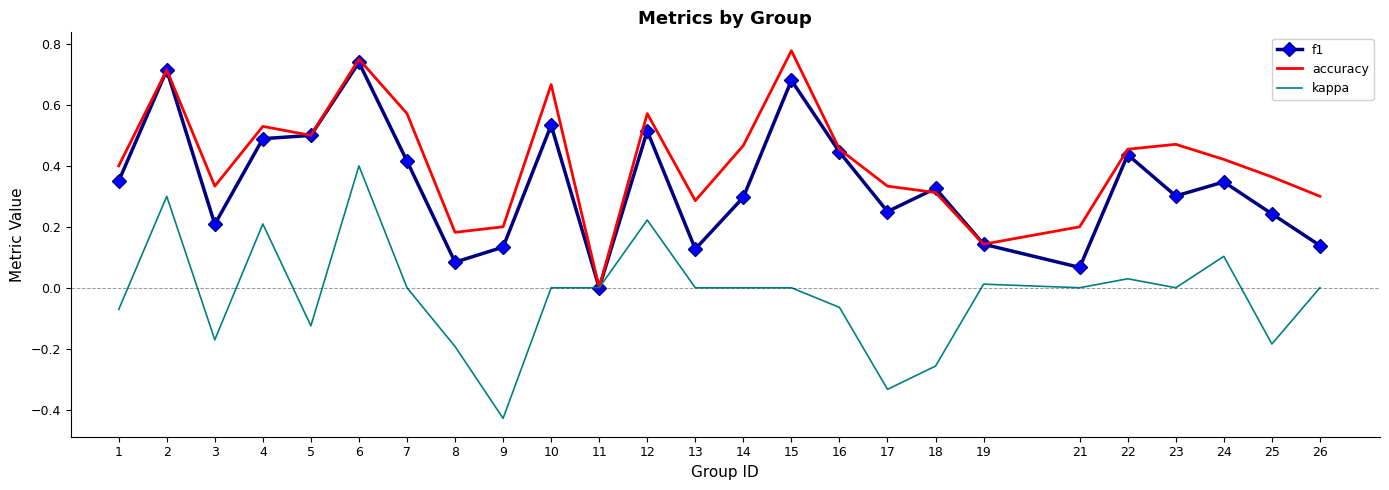

Where is the first local minimum for f1?

3